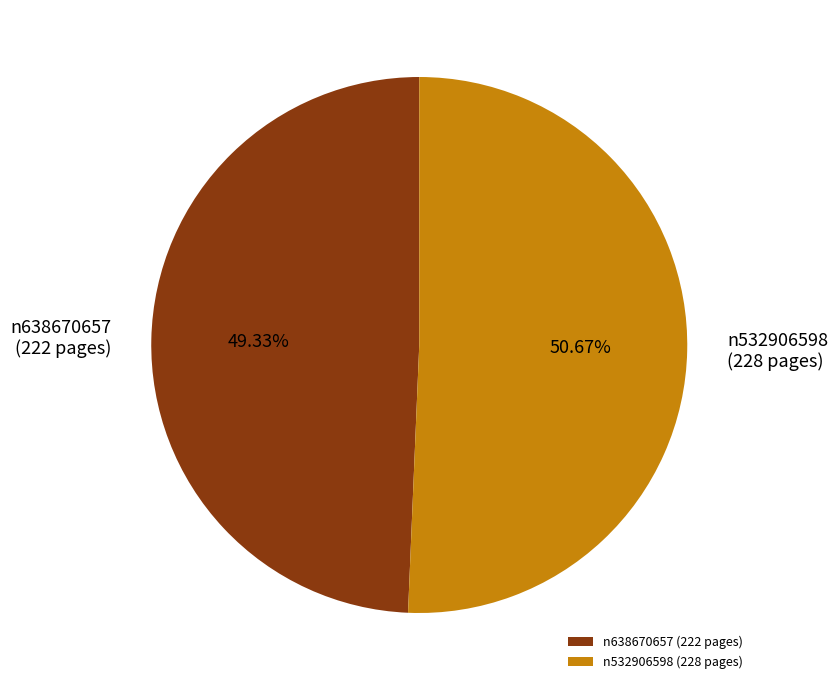

The n638670657 slice represents 39% of the pie. True or false?

False